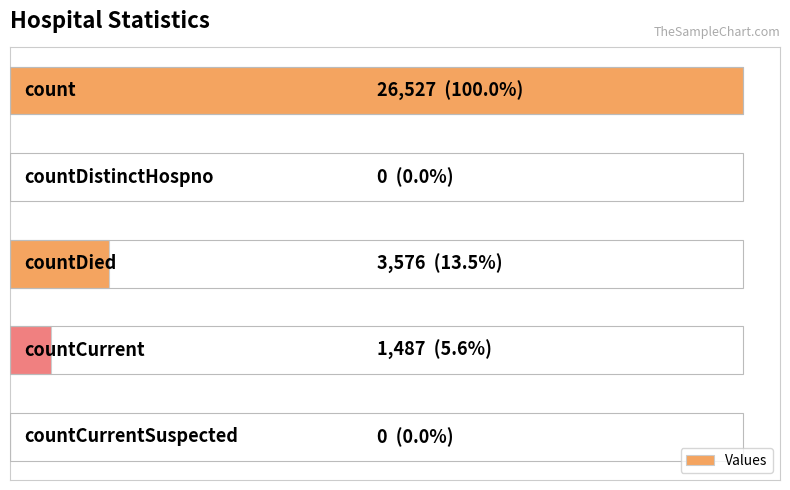

Are the bars horizontal?

Yes